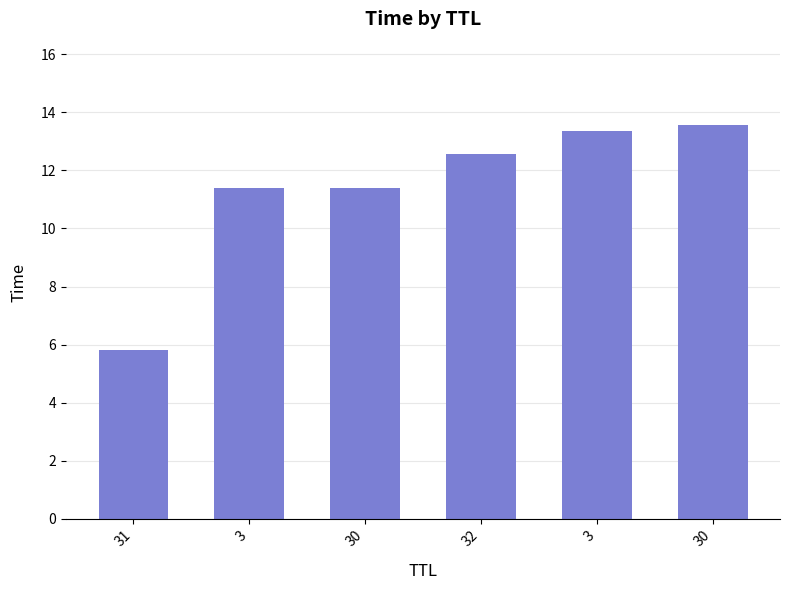

Between 3 and 31, which is larger?

3